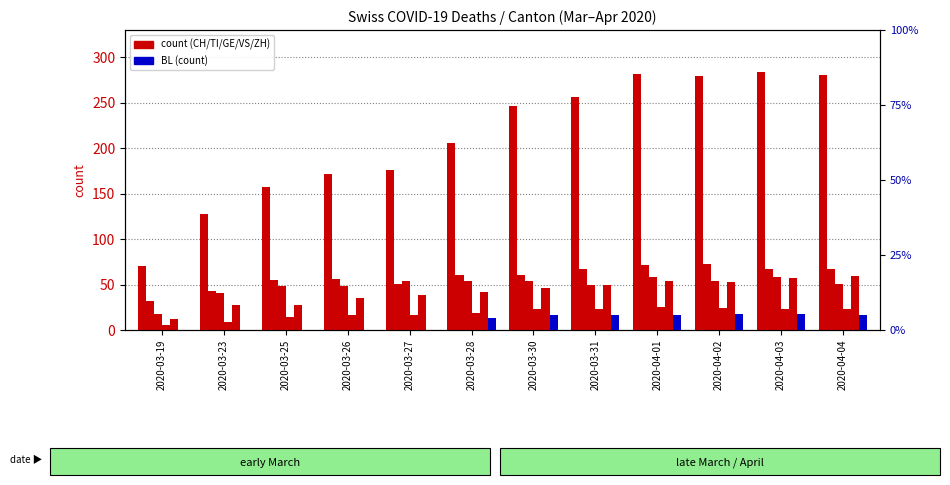

How many positive values does the BL series have?

7